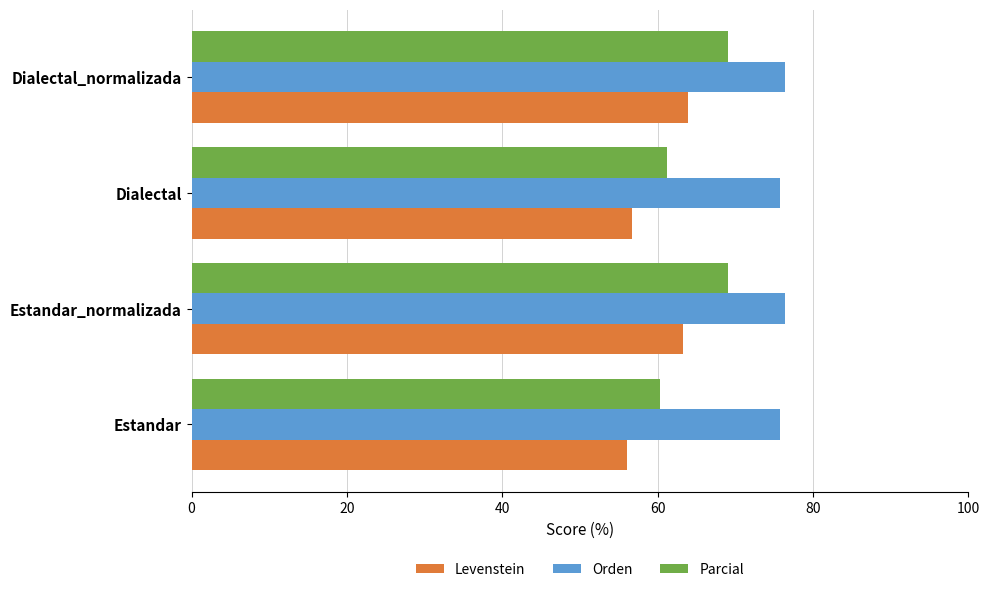

At how many categories does at least one series exceed 59?

4